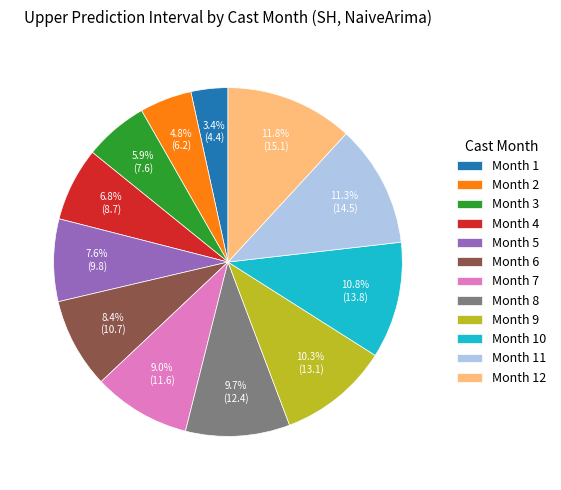

How many slices are in this pie chart?

12